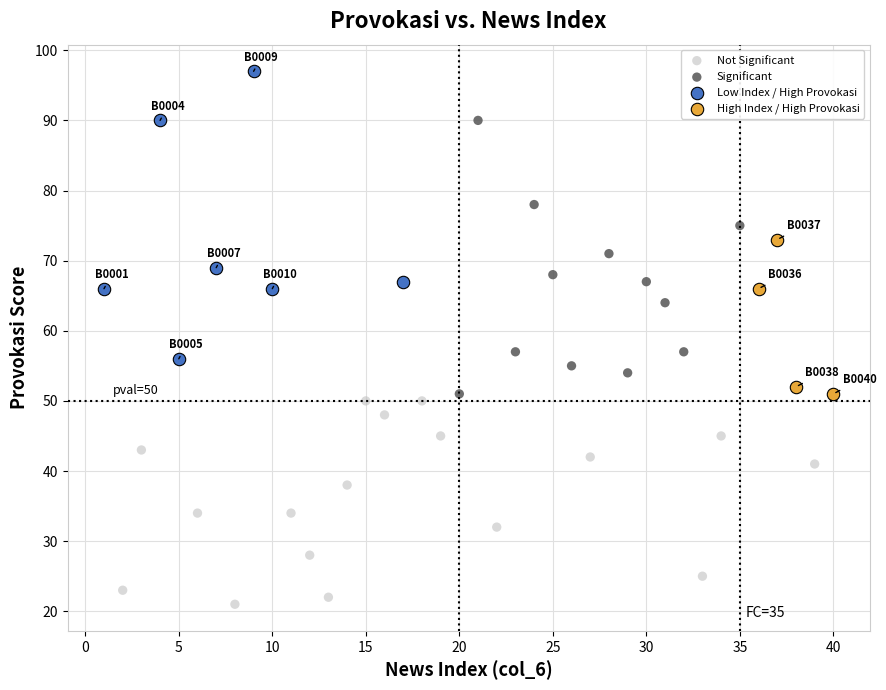

Which series contains the lowest Y value?

Not Significant